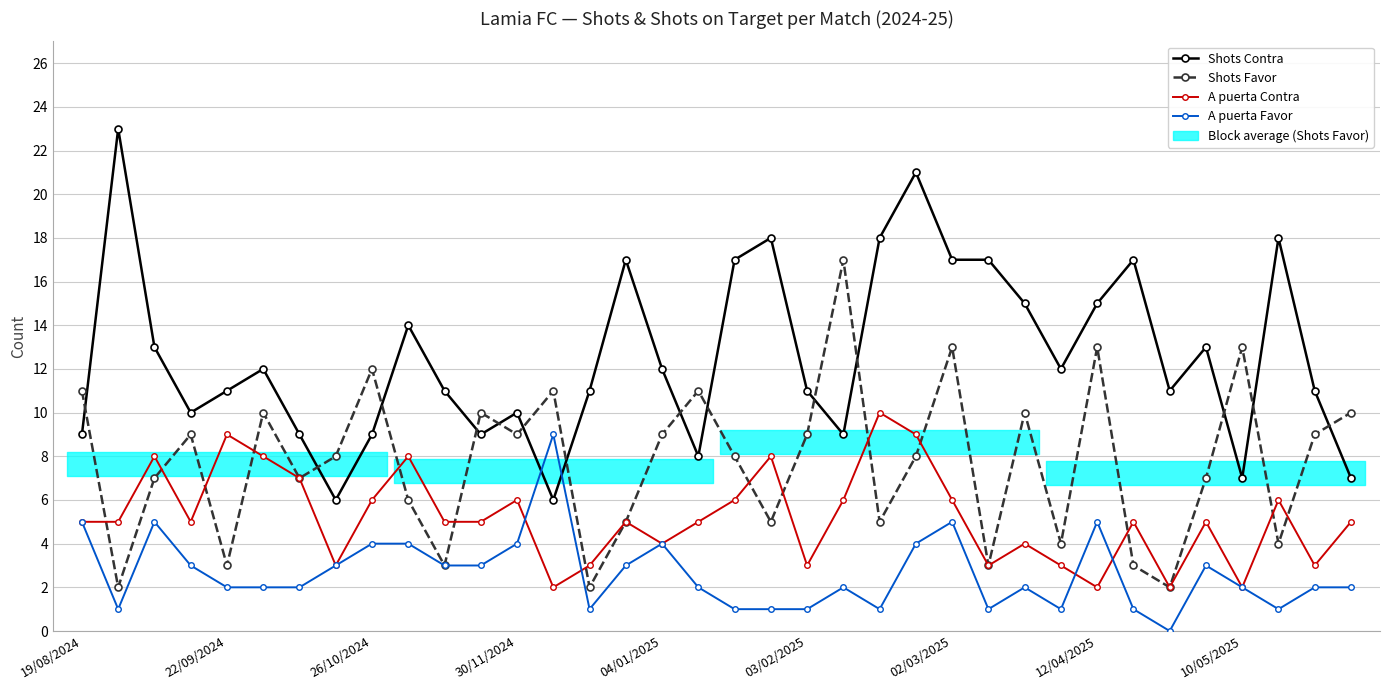

True or false: A puerta Contra has a value of 2 at 30/11/2024.

False